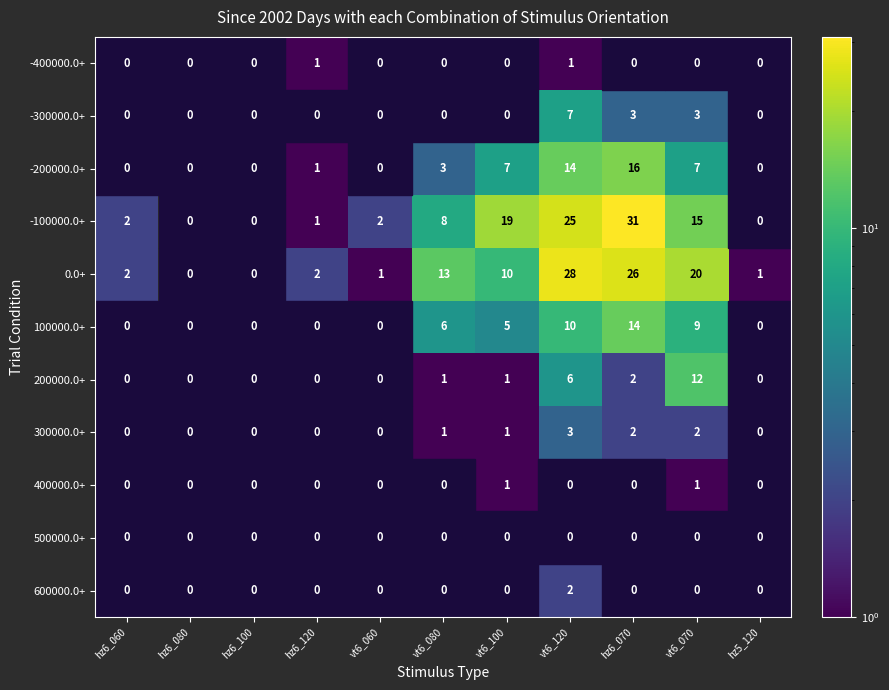

Is it true that 100000.0+ equals 4 at hz6_070?

False